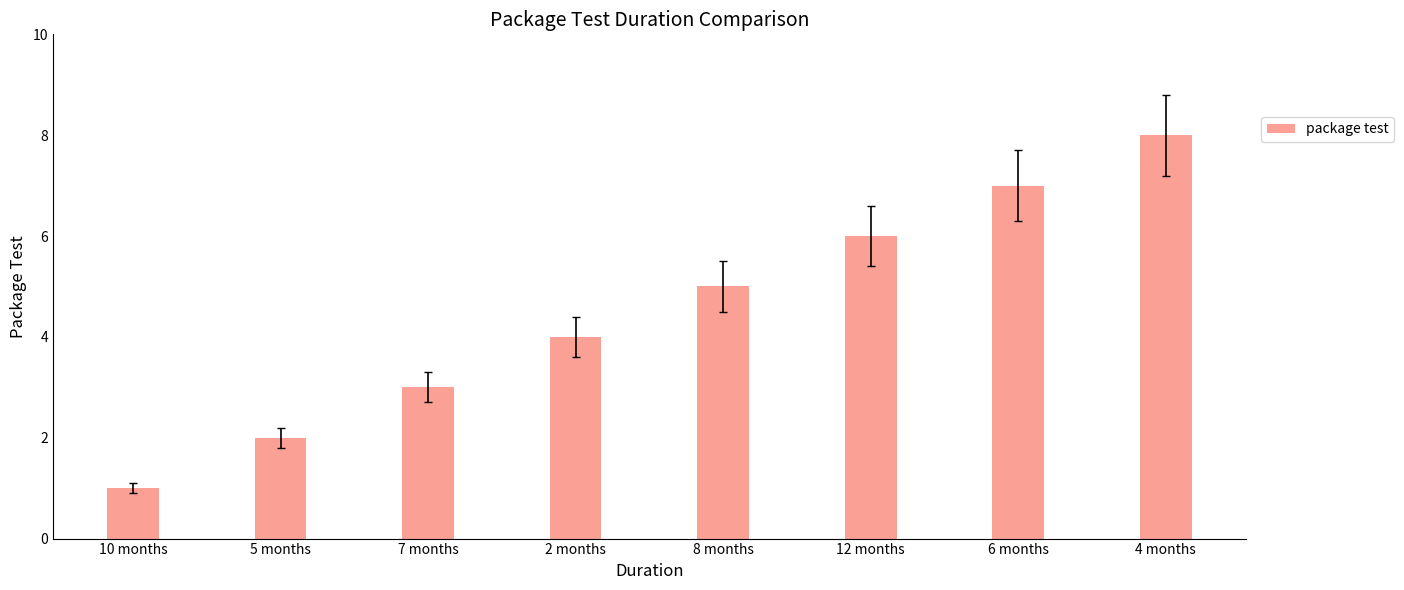

Where is the data nearest to the value 4?

2 months